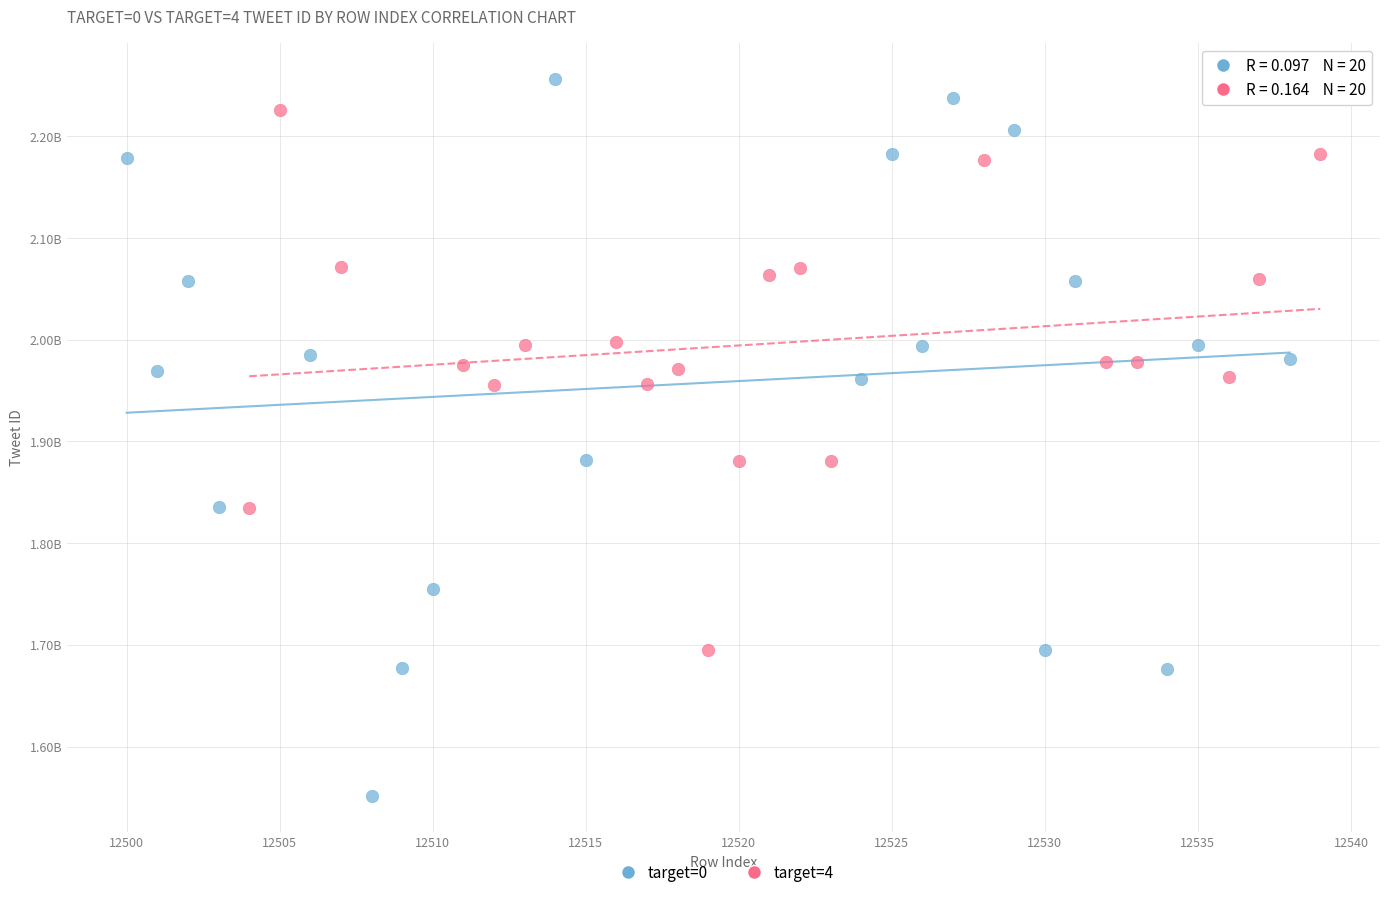

Which series contains the lowest Y value?

target=0